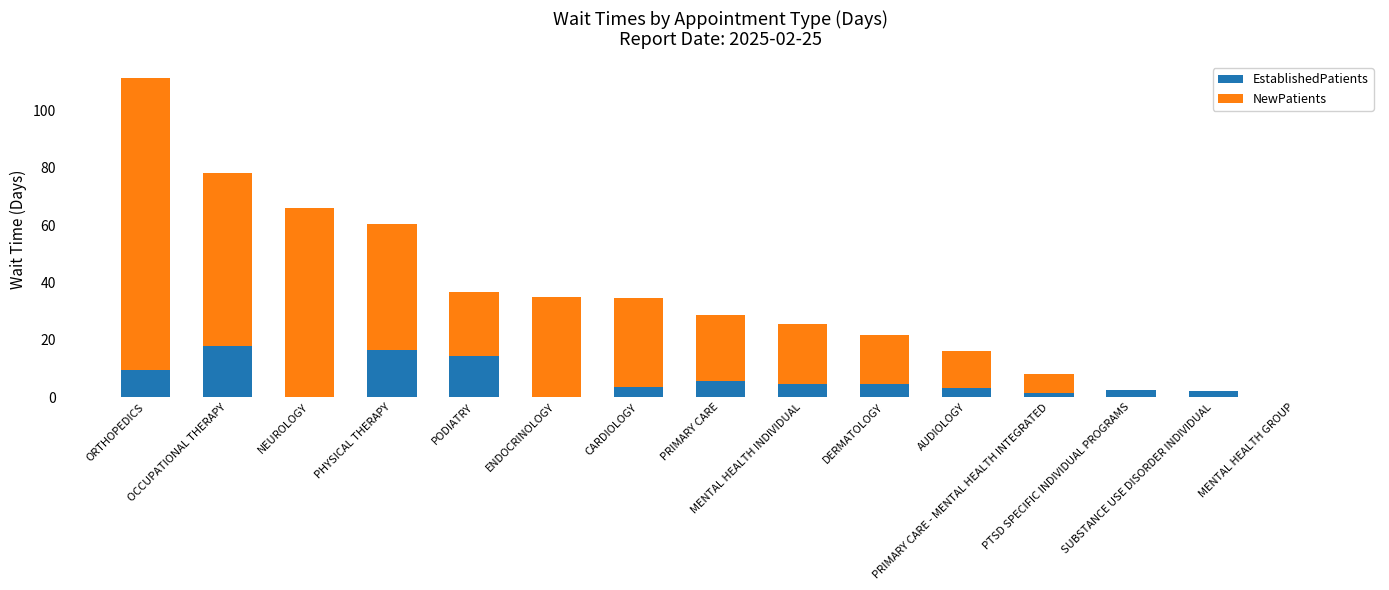

What is the sum of all EstablishedPatients values?

85.7